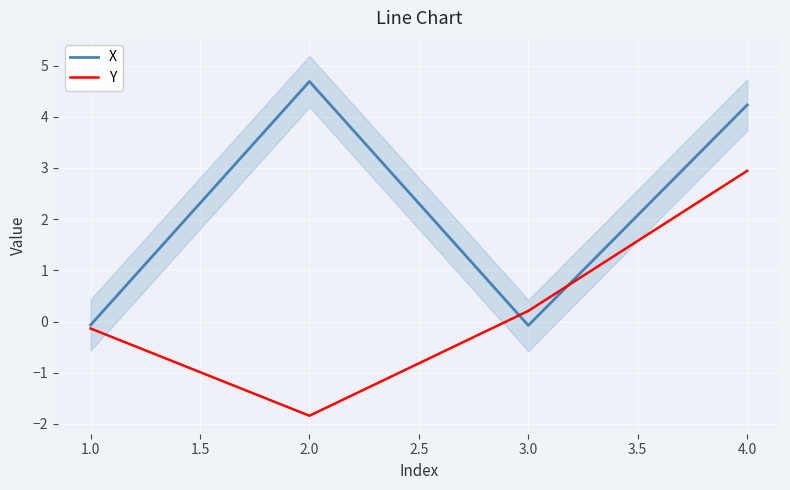

The value of Y at 2.0 is -0.7. True or false?

False